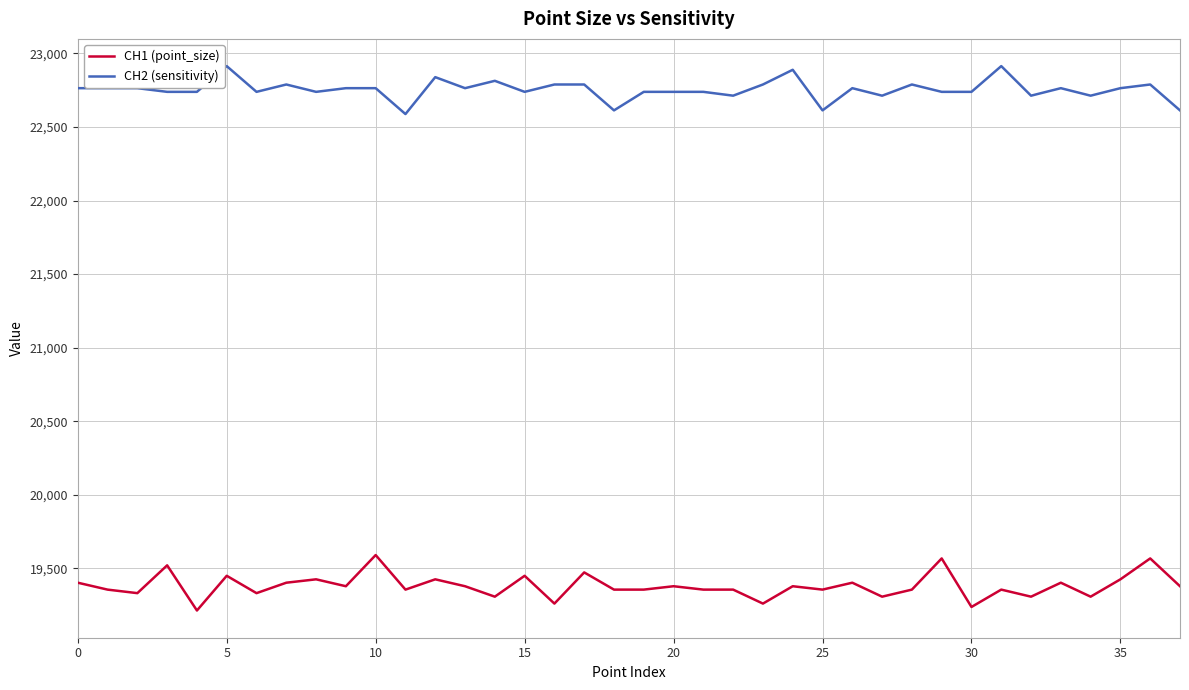

What is the difference between the maximum and minimum values in the CH2 (sensitivity) series?

326